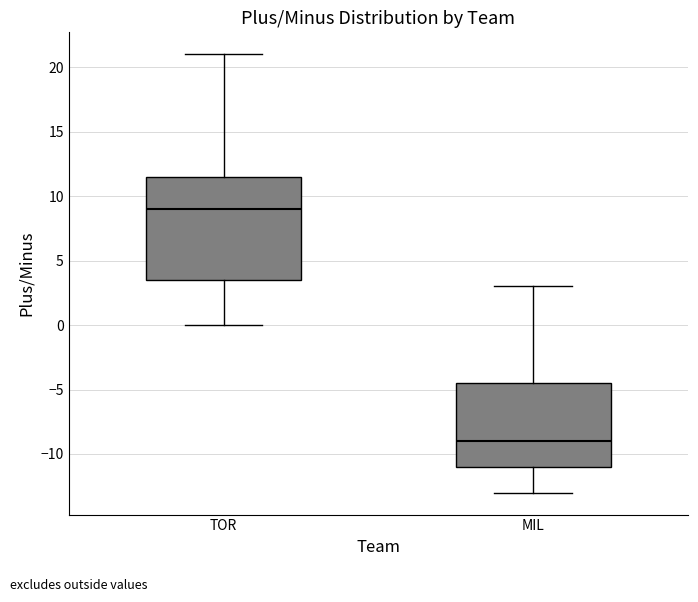

Which box has the highest median line?

TOR